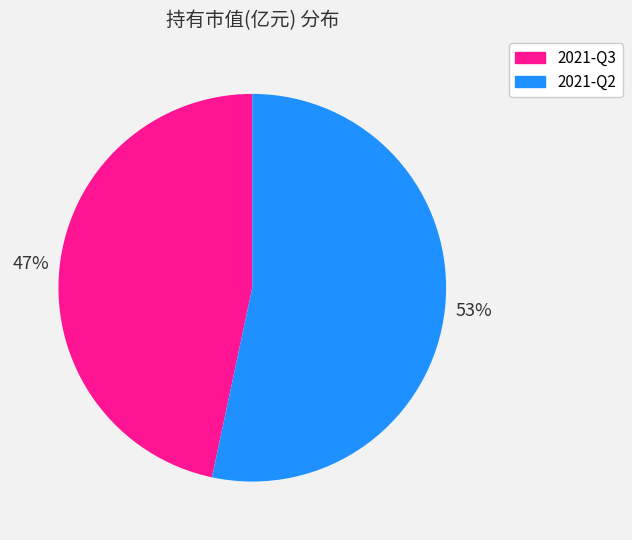

Rank the categories by value from highest to lowest.

2021-Q2, 2021-Q3